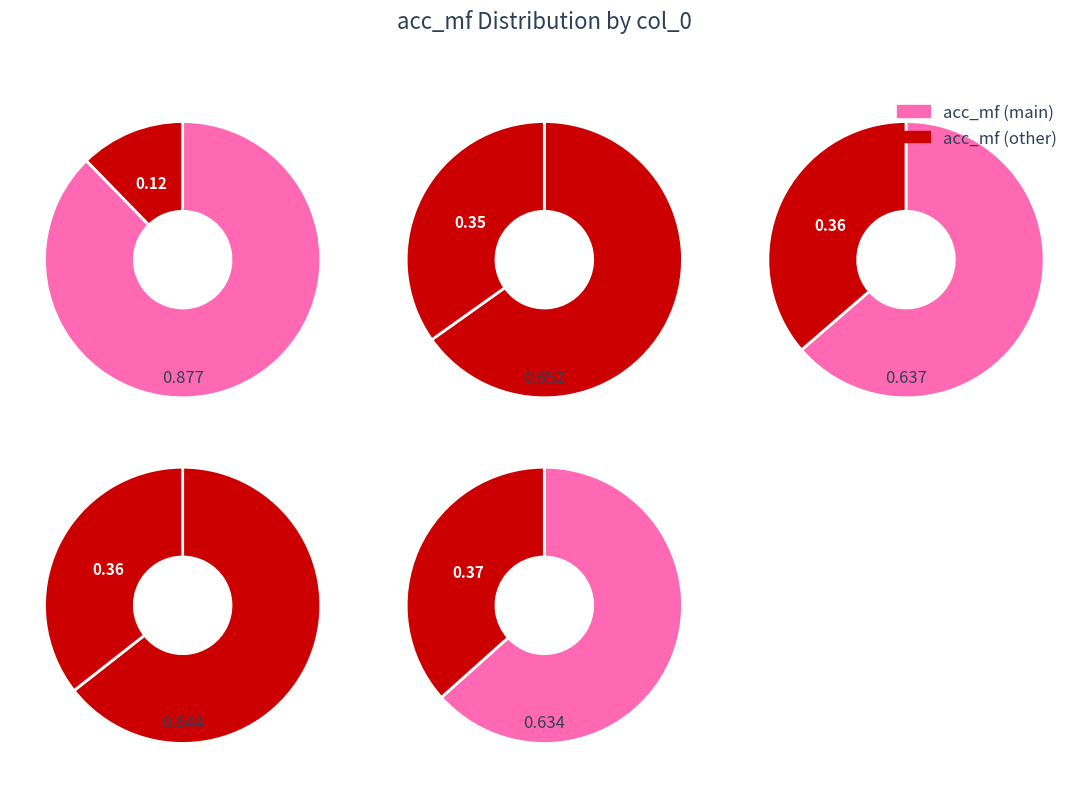

To the nearest percent, what is the combined percentage of 4 and 5?

37%